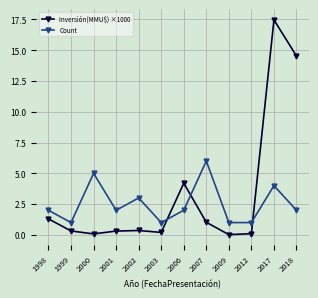

Rank the series by their average value, from highest to lowest.

Inversión(MMU$) ×1000, Count